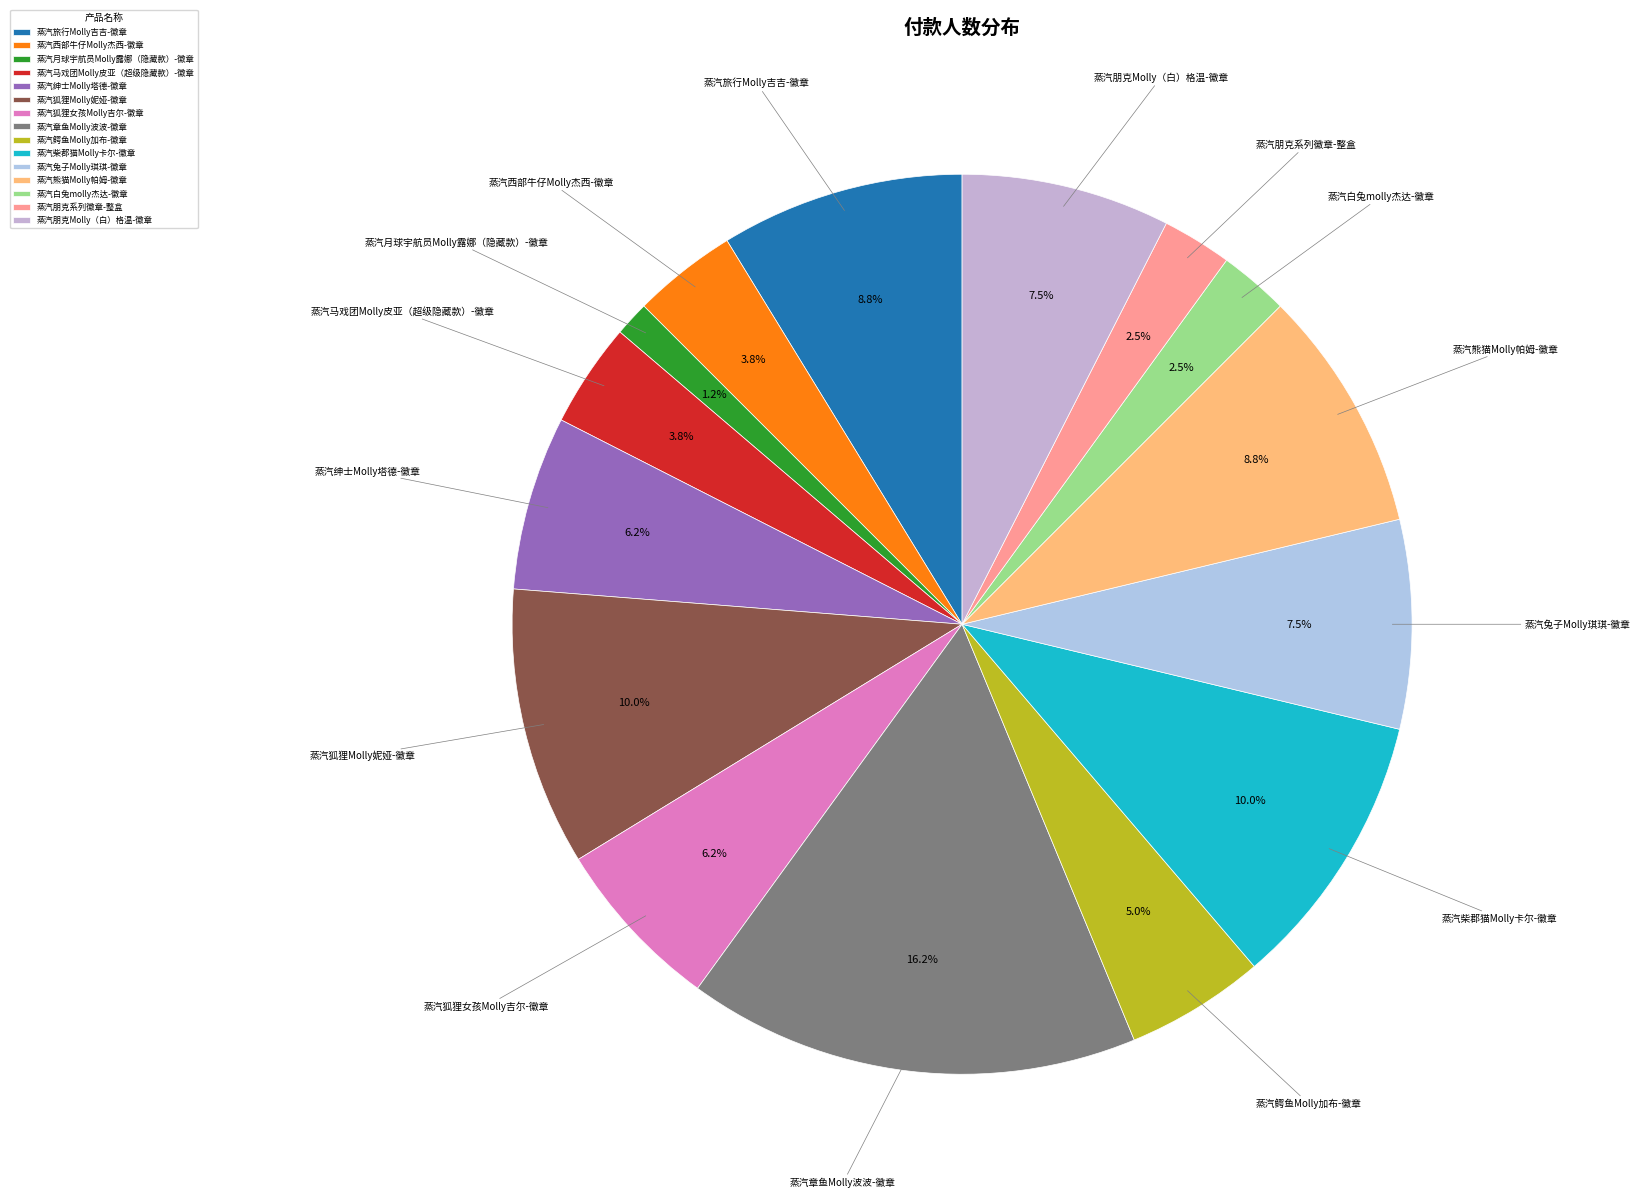

How many slices are in this pie chart?

15